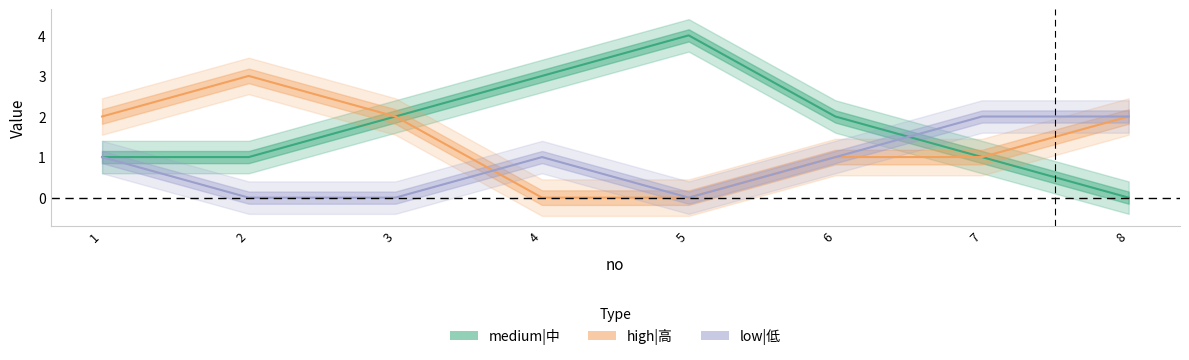

What is the average value of the high|高 series?

1